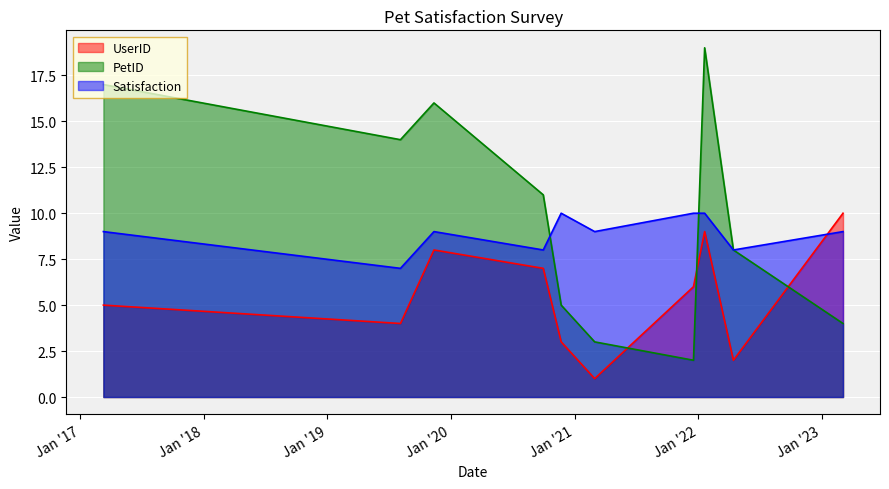

Count the UserID values in the range 3 to 8.

6